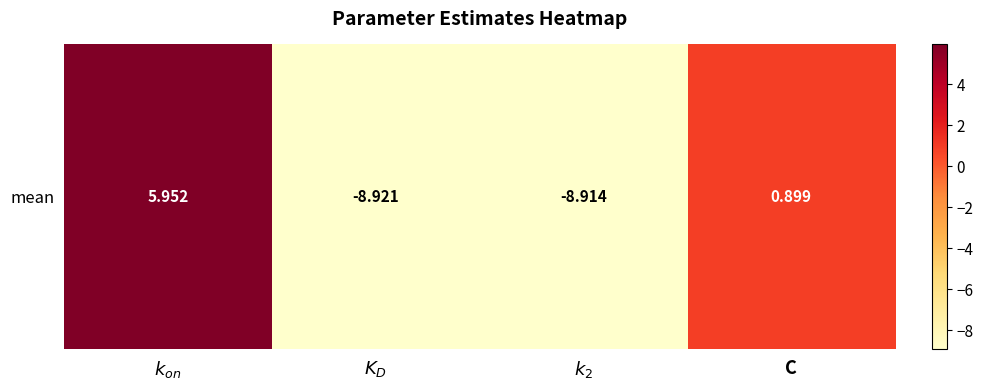

How many values are above zero?

2